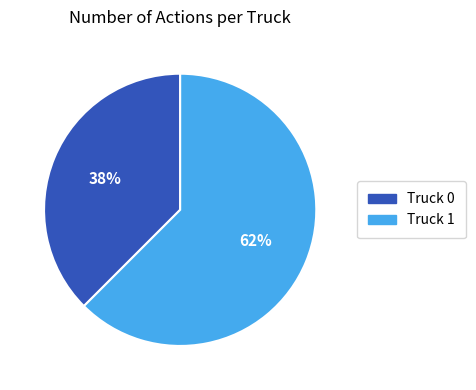

Which has a higher value, Truck 1 or Truck 0?

Truck 1